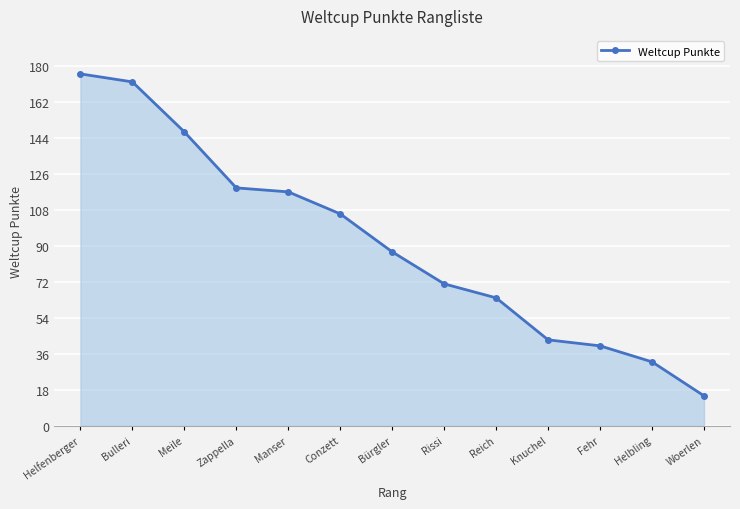

How many lines are shown in the chart?

1